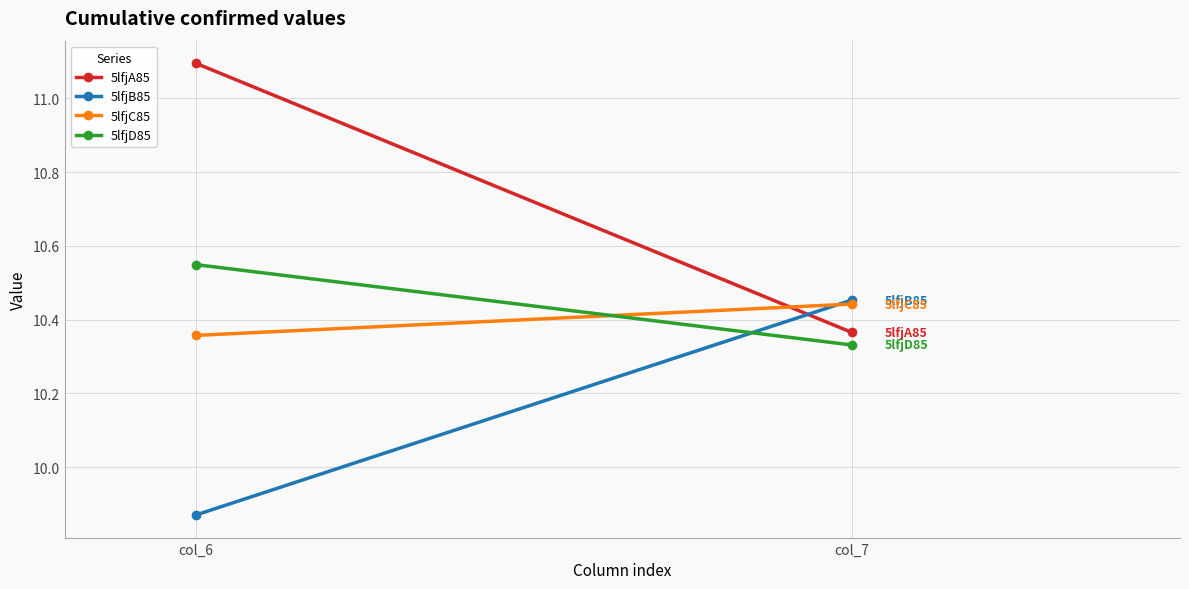

Is it true that 5lfjB85 equals 2.2 at col_6?

False